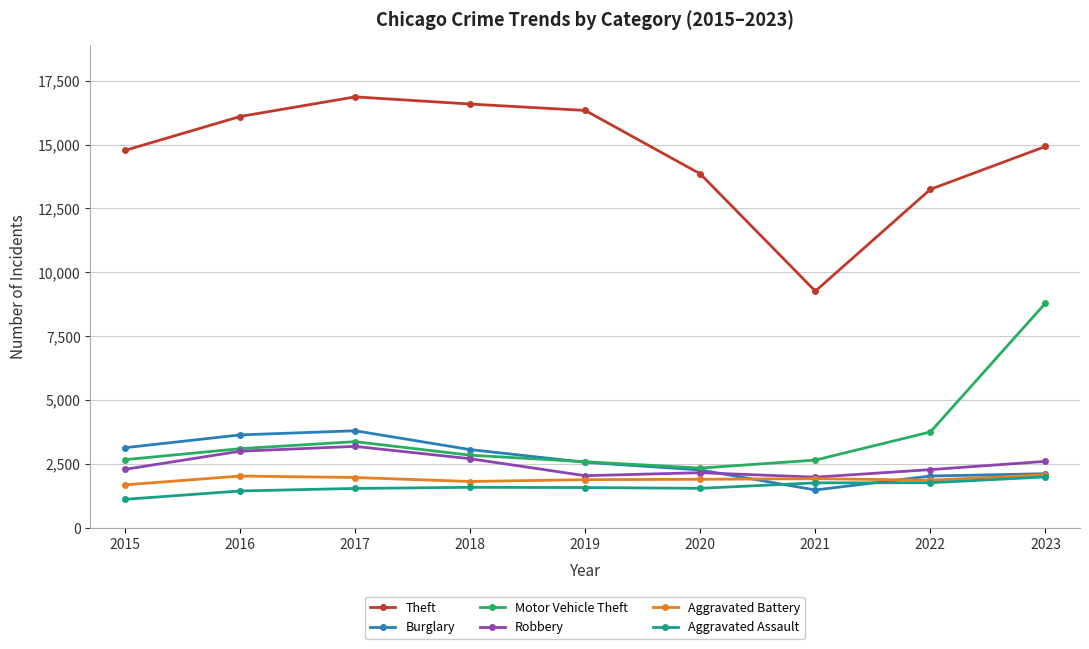

What is the lowest value of the Aggravated Assault series?

1113